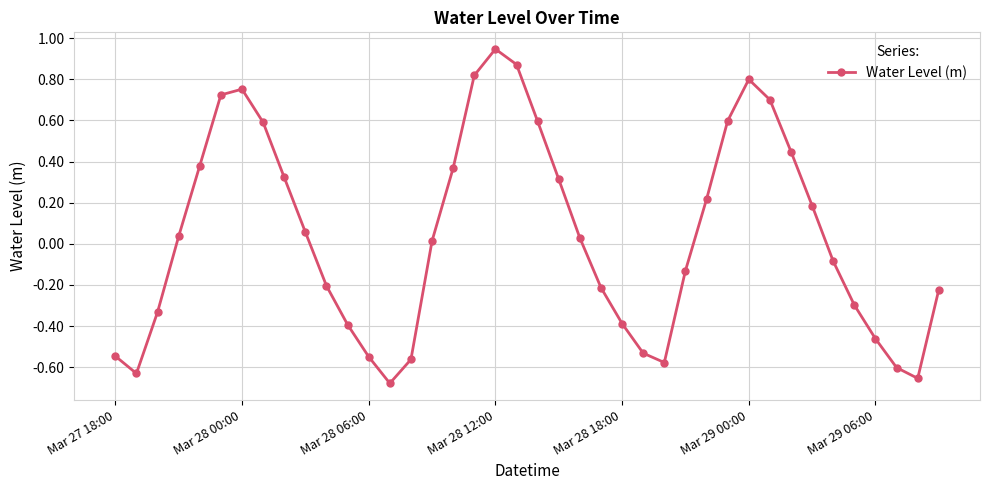

True or false: there are more than 1 points higher than both neighbors.

True